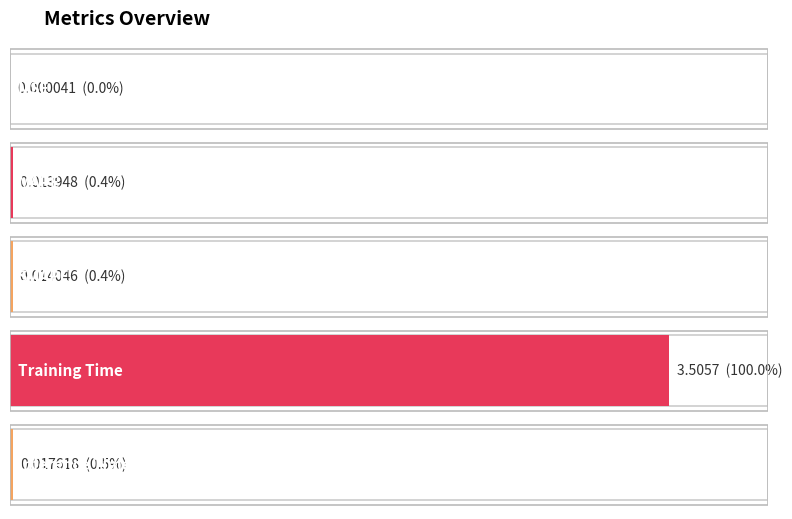

Reading right to left, what are all the values shown in this chart?

0.0	3.5	0.0	0.0	0.0